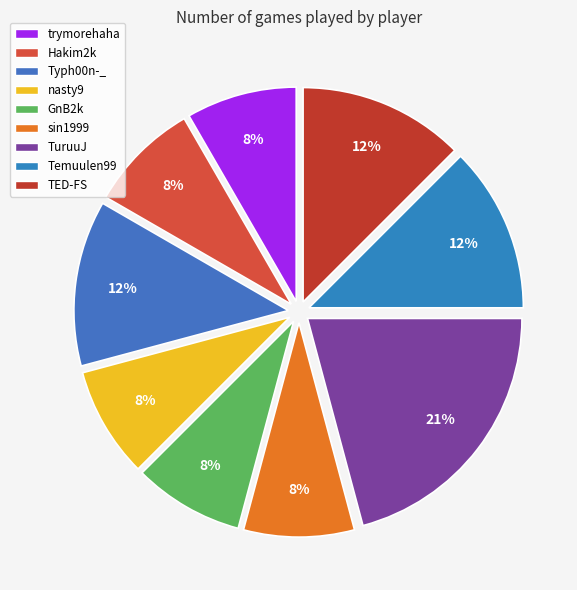

Is it true that Typh00n-_ is 12% of the pie?

True